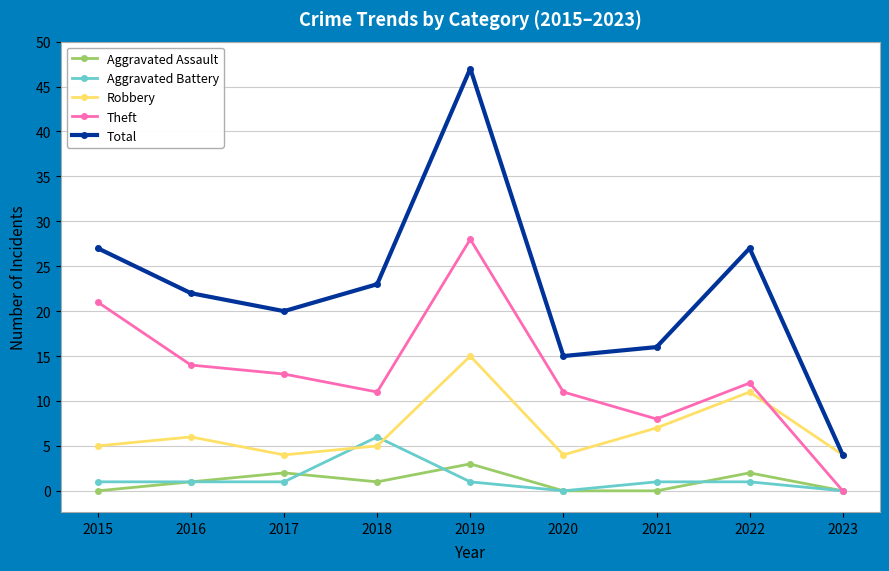

Is it true that Total equals 48 at 2022?

False